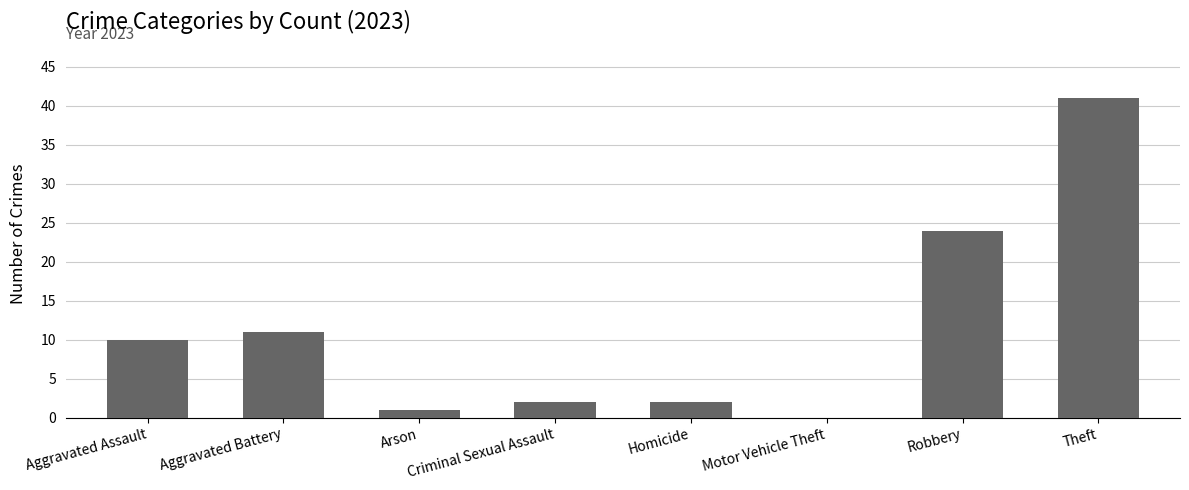

Reading right to left, transcribe all the data shown in this chart.

Theft=41	Robbery=24	Motor Vehicle Theft=0	Homicide=2	Criminal Sexual Assault=2	Arson=1	Aggravated Battery=11	Aggravated Assault=10